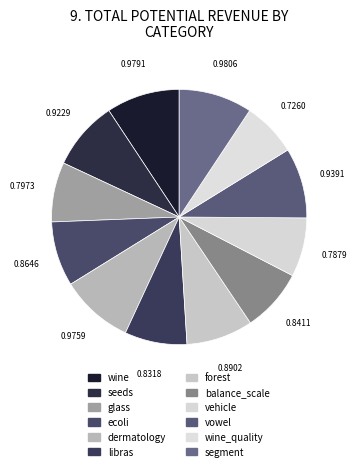

Is it true that wine is 9% of the pie?

True